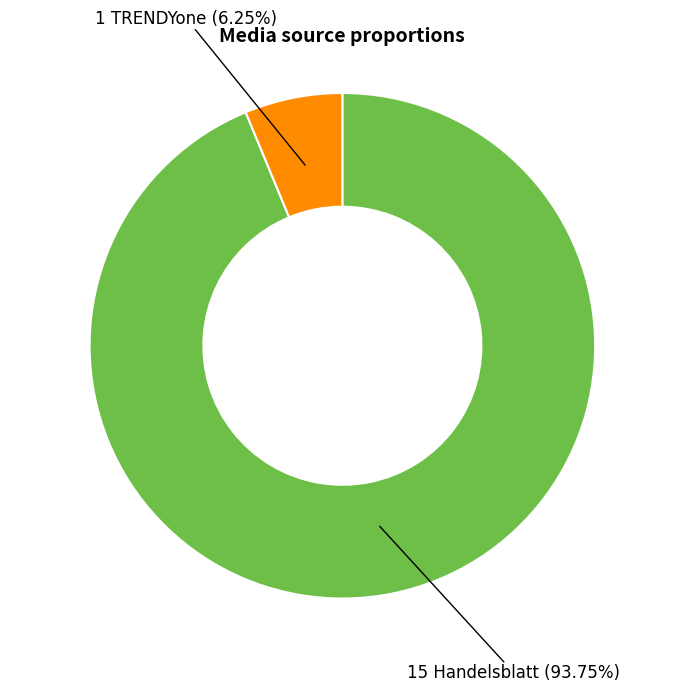

Is there any slice that represents more than half of the pie?

Yes